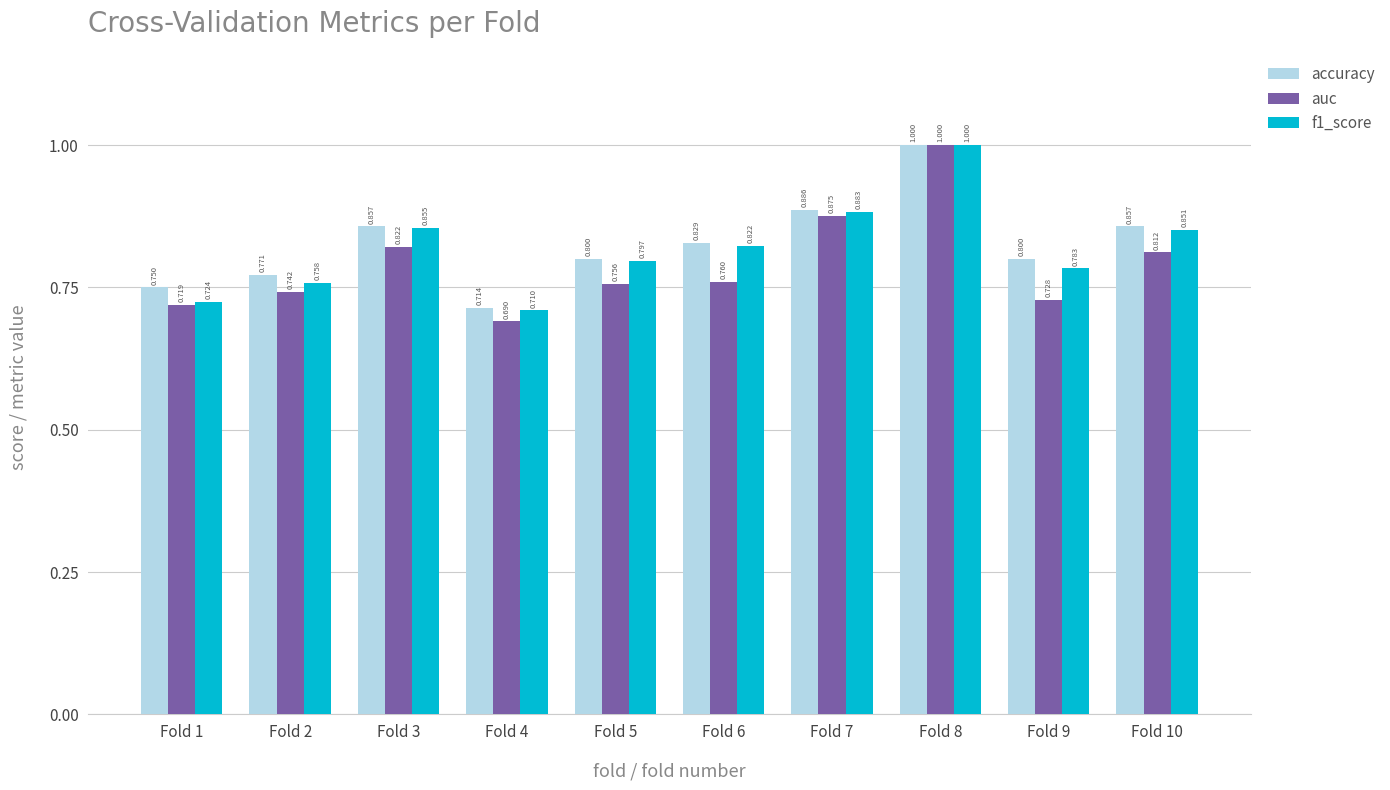

What is the difference between the auc values at Fold 7 and Fold 10?

0.1